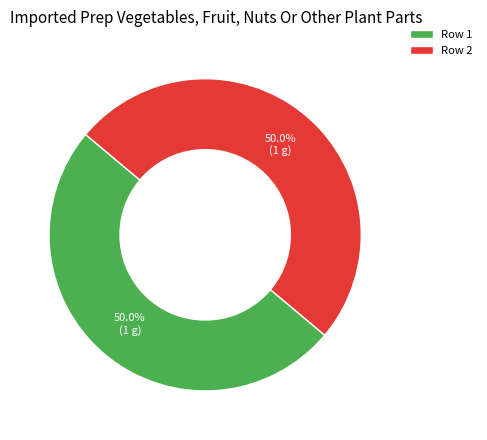

Approximately how many times larger is the value at Row 2 compared to Row 1?

1.0